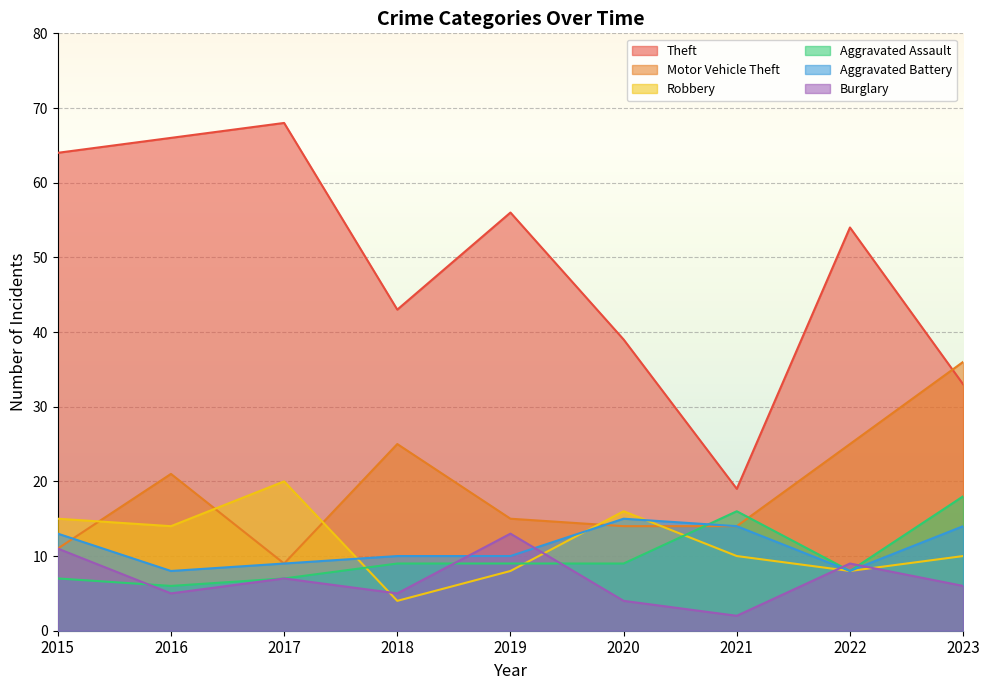

How many times do Aggravated Battery and Burglary cross each other?

4